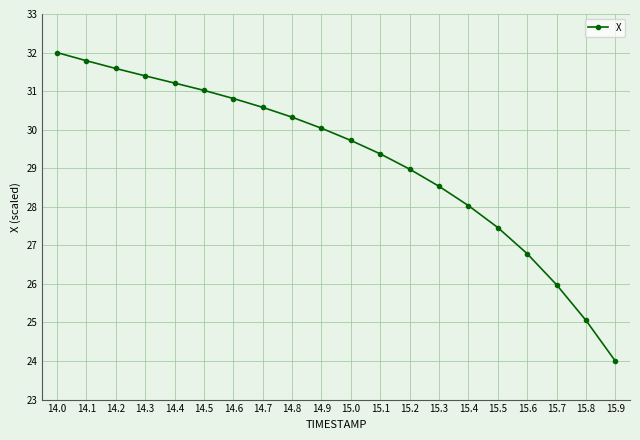

What is the sum of the values at 15.6 and 15.1?

56.2